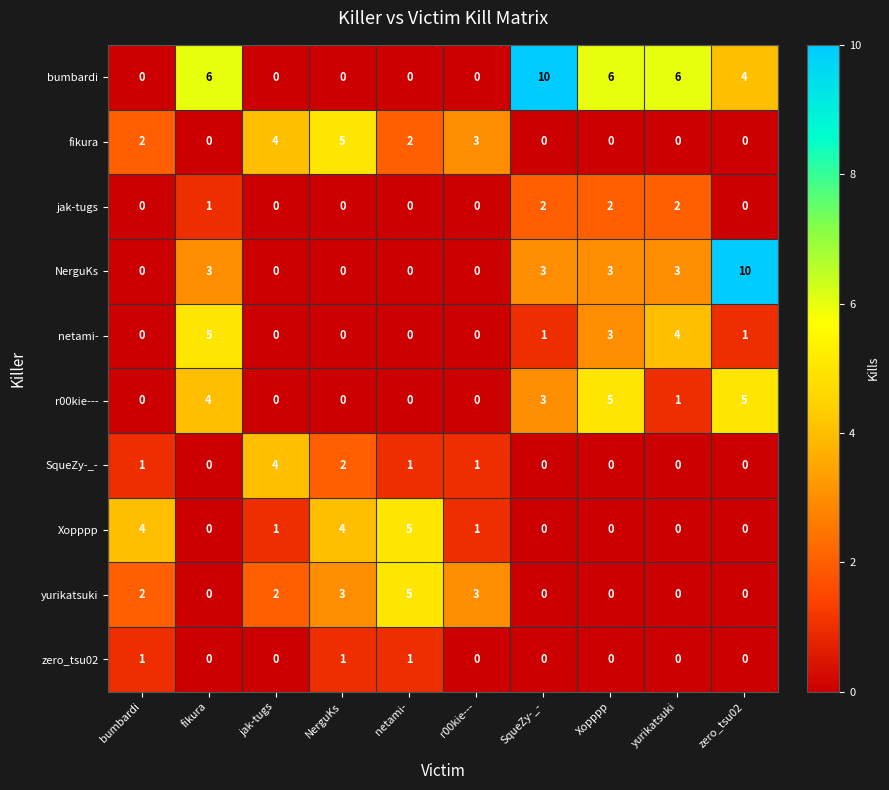

What is the sum of all r00kie--- values?

18